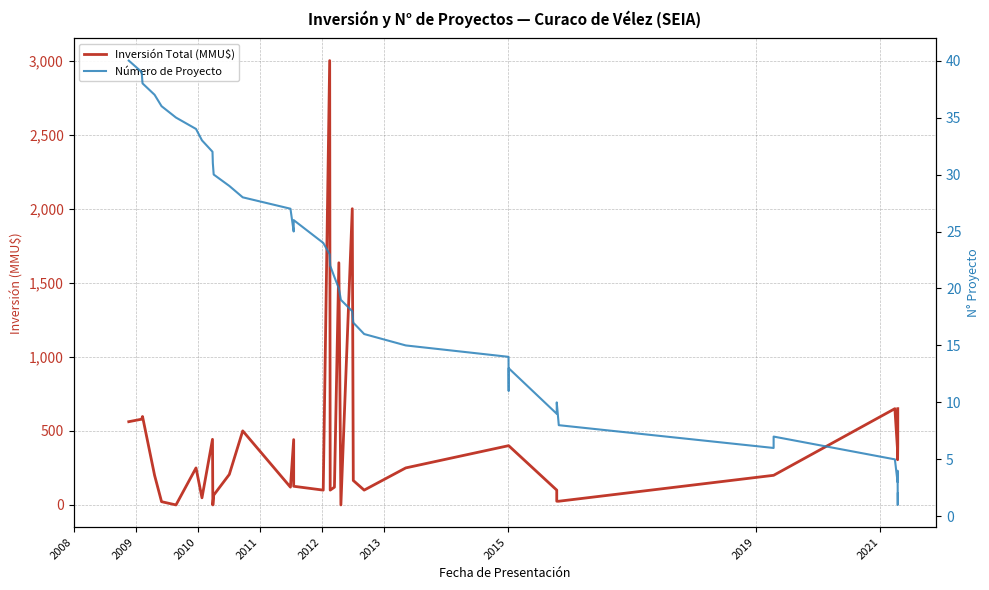

Reading left to right, list all the values displayed in this chart.

Inversión Total (MMU$): 562	579	597	200	22	0	250	48	443	0	66	206	500	120	441	126	100	3000	100	120	1635	0	2000	165	100	250	400	400	400	400	100	25	25	200	200	650	365	305	413	650
Número de Proyecto: 40	39	38	37	36	35	34	33	32	31	30	29	28	27	25	26	24	23	22	21	20	19	18	17	16	15	14	11	12	13	9	10	8	6	7	5	3	4	1	2